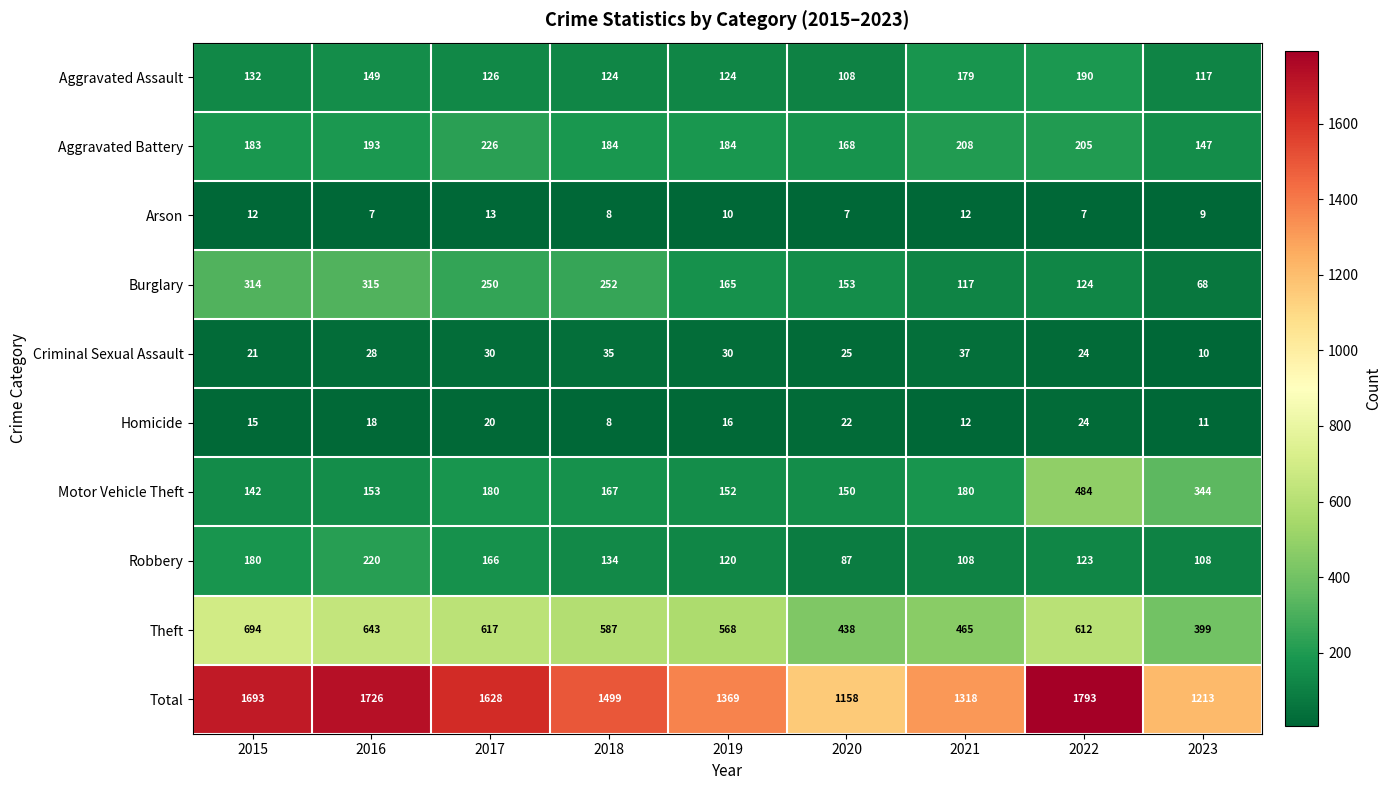

The value of Homicide at 2022 is 34. True or false?

False